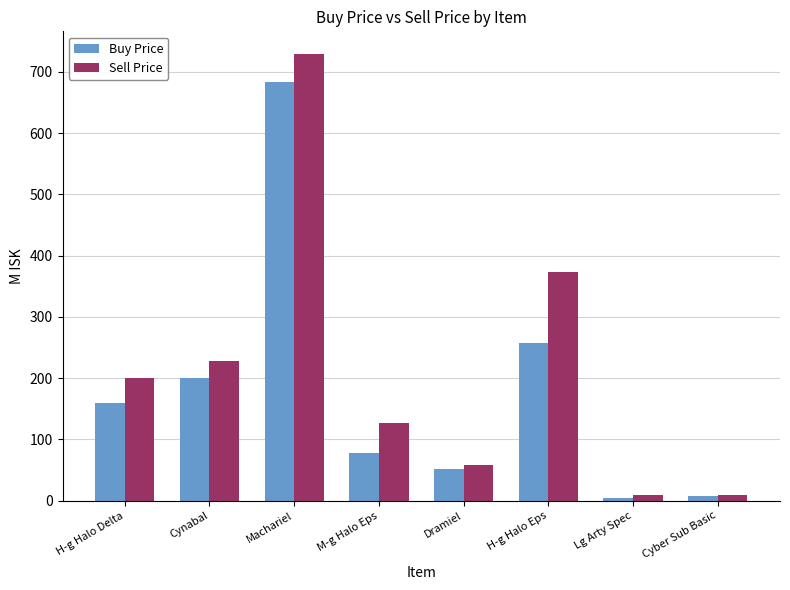

The value of Sell Price at H-g Halo Eps is 578.1. True or false?

False